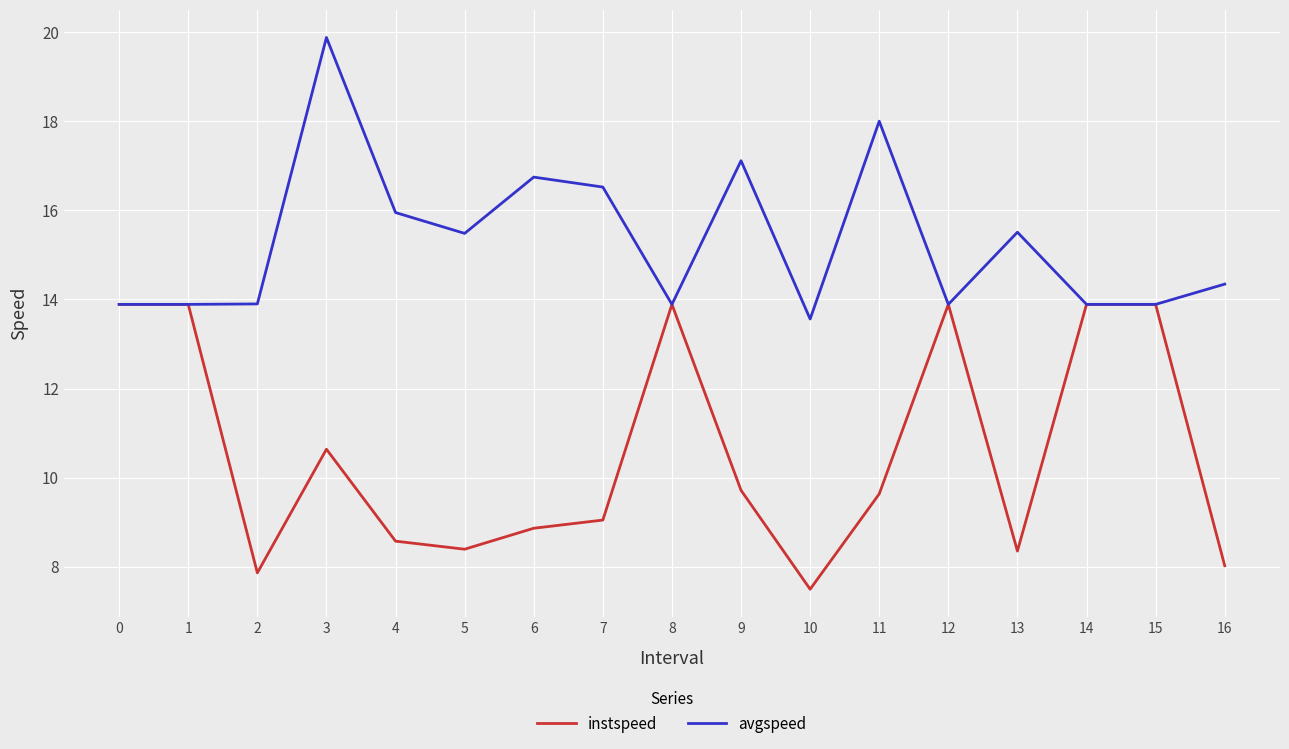

The value of instspeed at 12 is 6.5. True or false?

False